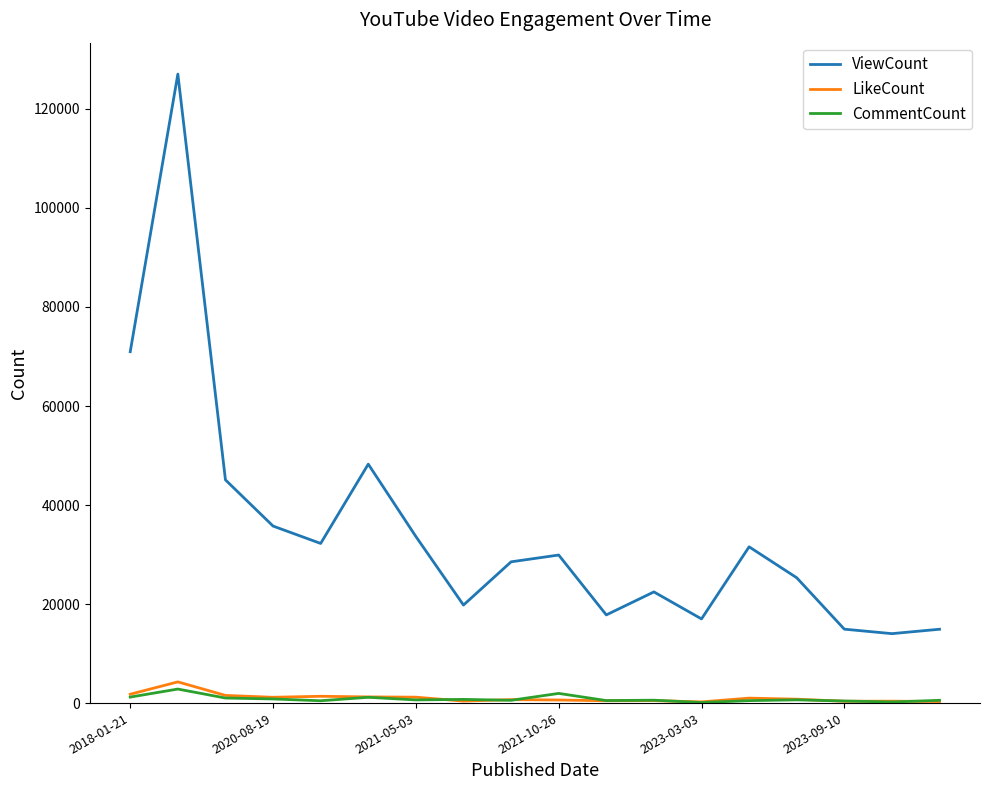

True or false: LikeCount and CommentCount intersect in this chart.

True